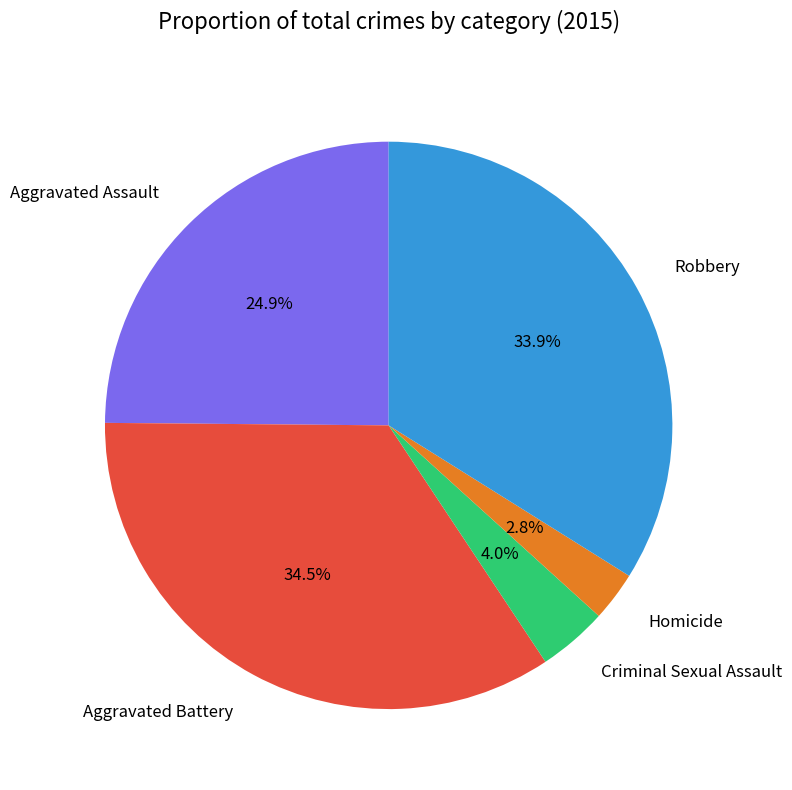

True or false: Homicide accounts for 15% of the total.

False